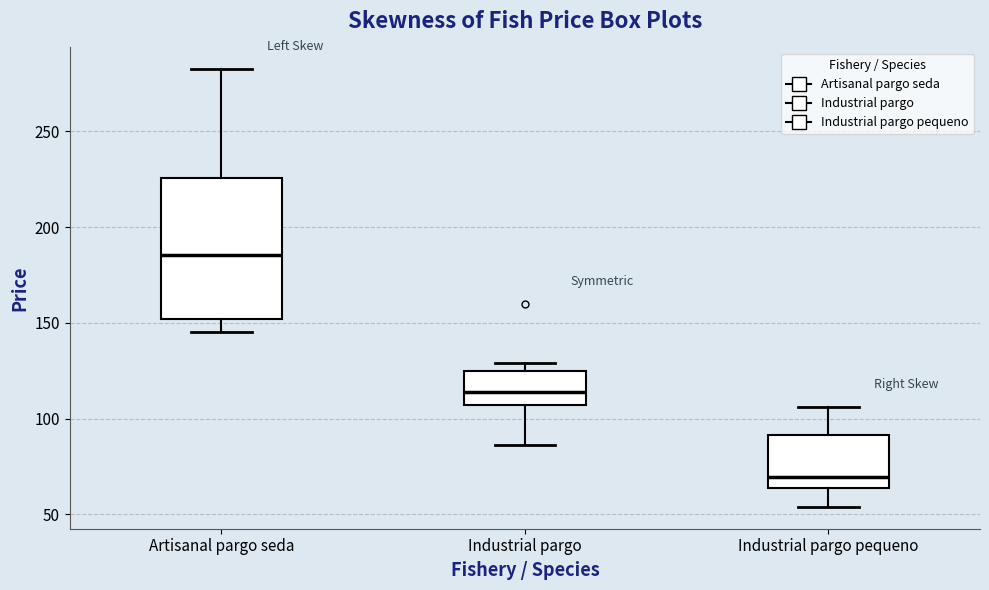

Reading left to right, transcribe this box plot: for each box, give where its median line is, the range the box spans, and where its two whiskers end, as read against the y-axis. The values are not printed on the chart, so give them approximately, as read against the axis.

Artisanal pargo seda: median 185, box 150 to 225, whiskers 145 to 280
Industrial pargo: median 115, box 105 to 125, whiskers 85 to 130
Industrial pargo pequeno: median 70, box 65 to 90, whiskers 55 to 105